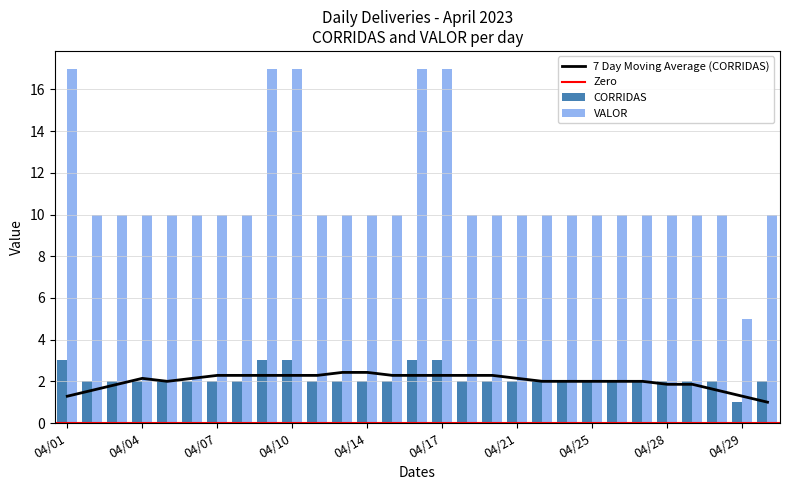

The value of VALOR at 04/21 is 4. True or false?

False